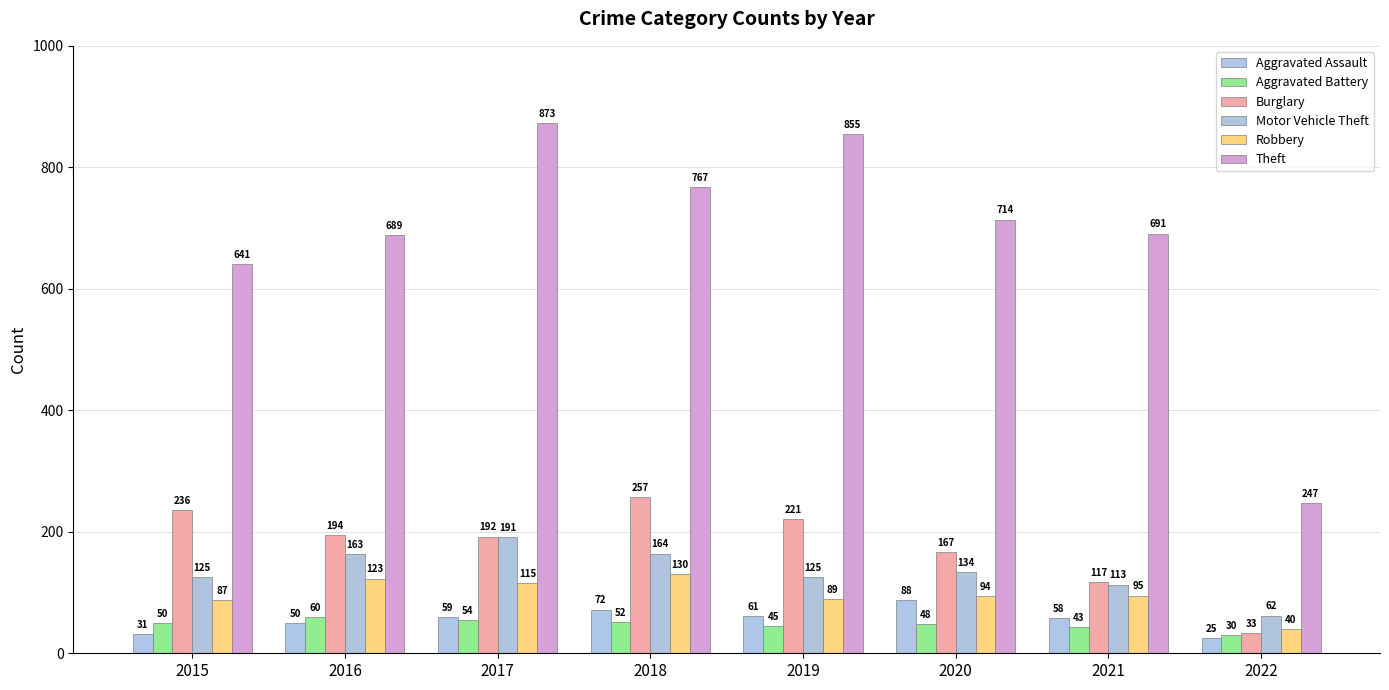

What is the highest value of the Robbery series?

130